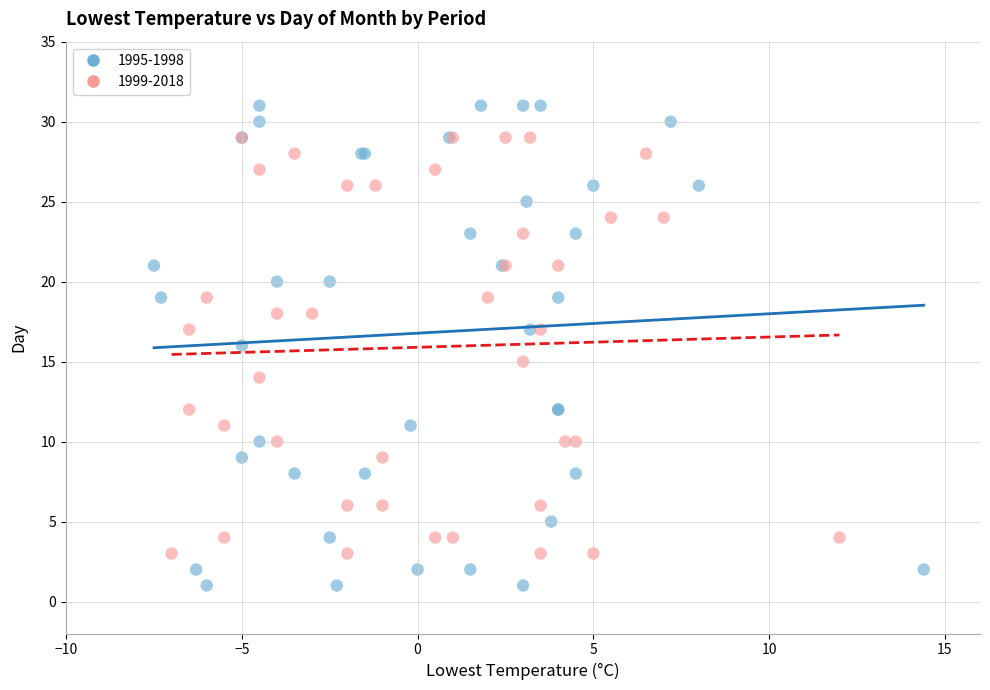

Which series has the widest spread of Y values?

1995-1998